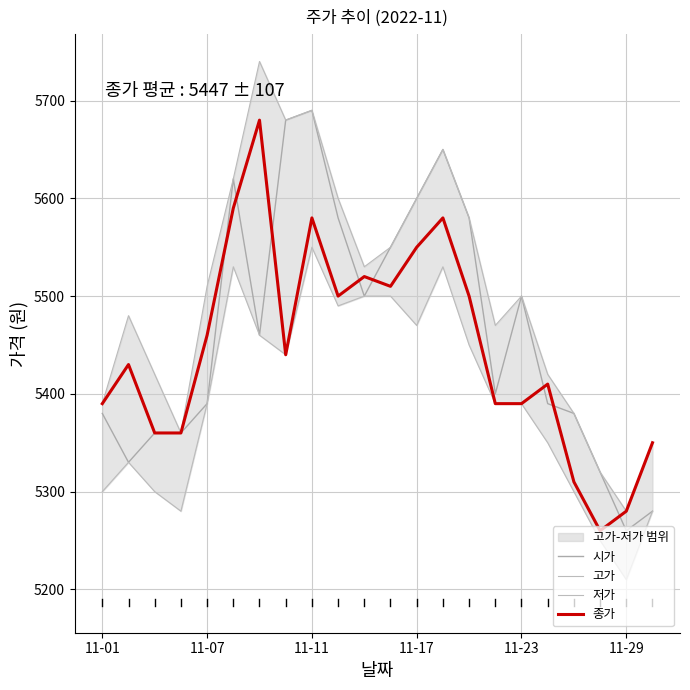

What is the value of the 종가 point at the 14th from the left?

5580